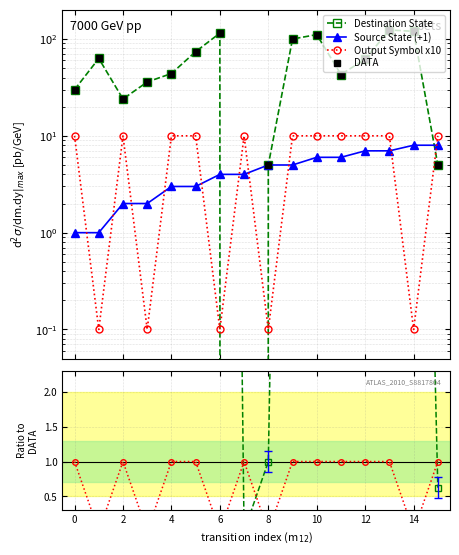

How many times do Destination State and Source State (+1) cross each other?

3